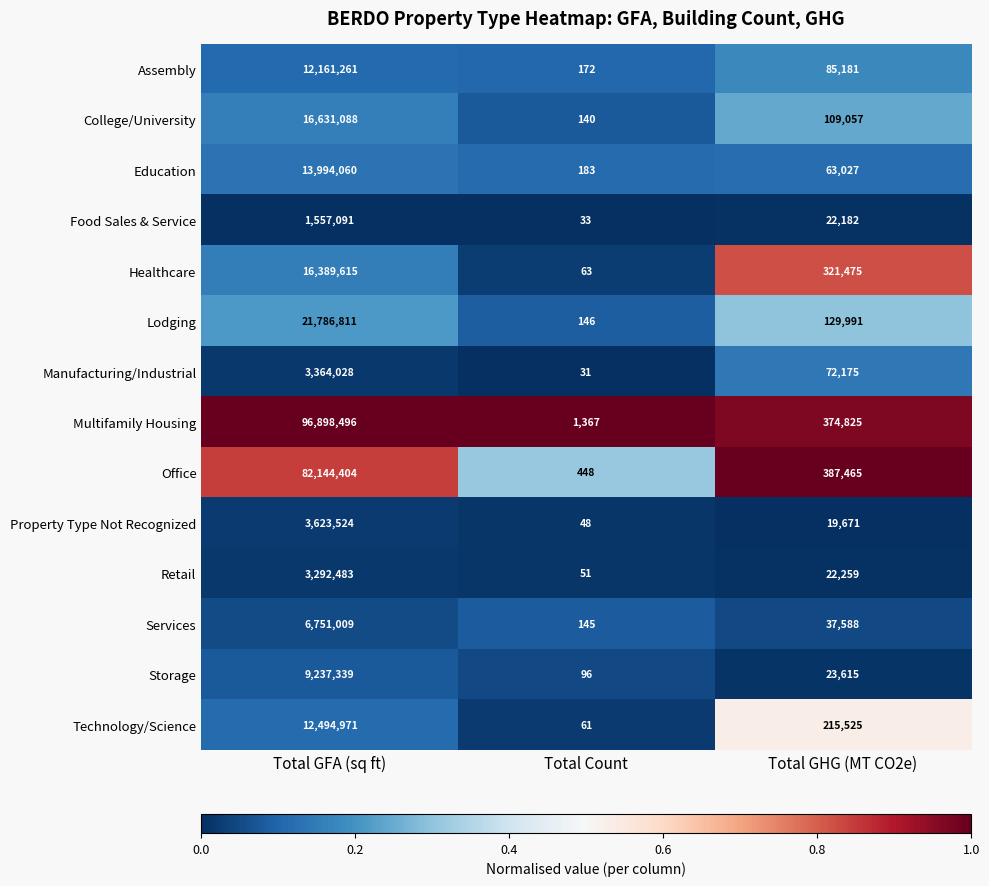

The value of Multifamily Housing at Total GFA (sq ft) is 61462729. True or false?

False